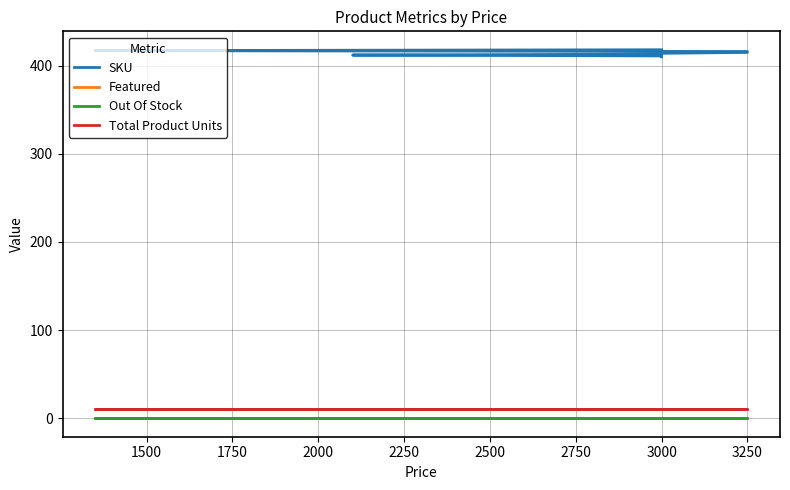

What is the value of the SKU point at the 3rd from the left?

412